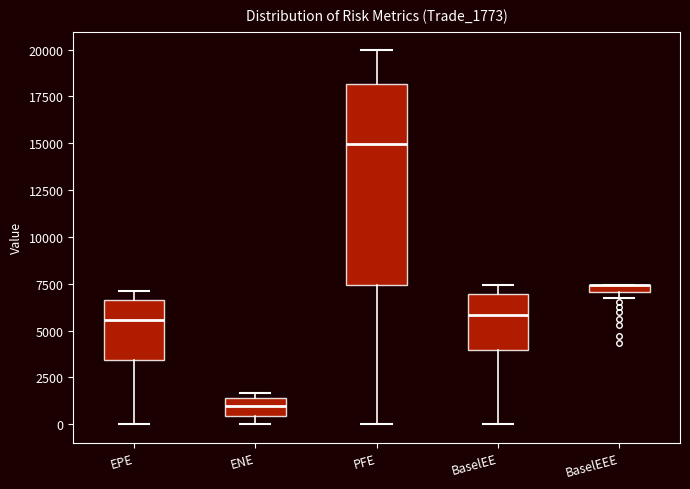

Where does the median line of the box for PFE sit on the y-axis? The values are not printed on the chart, so give them approximately, as read against the axis.

15000